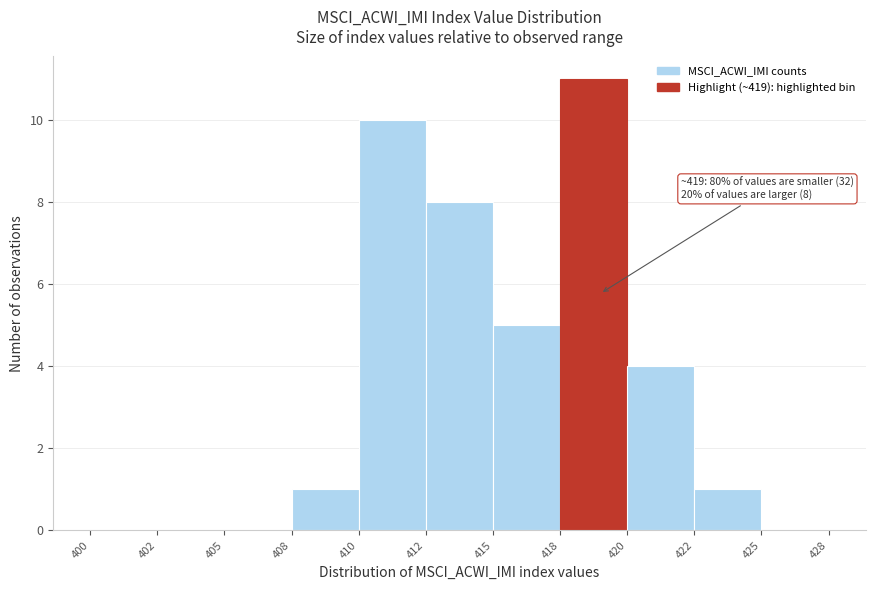

Reading right to left, transcribe all the data shown in this chart.

425=0	422=1	420=4	418=11	415=5	412=8	410=10	408=1	405=0	402=0	400=0